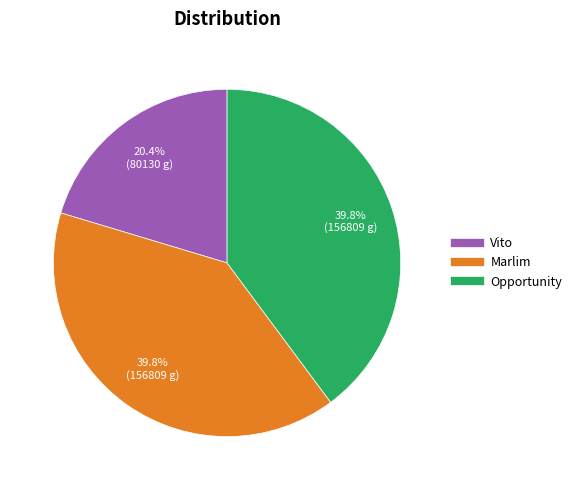

How many segments does this pie chart have?

3